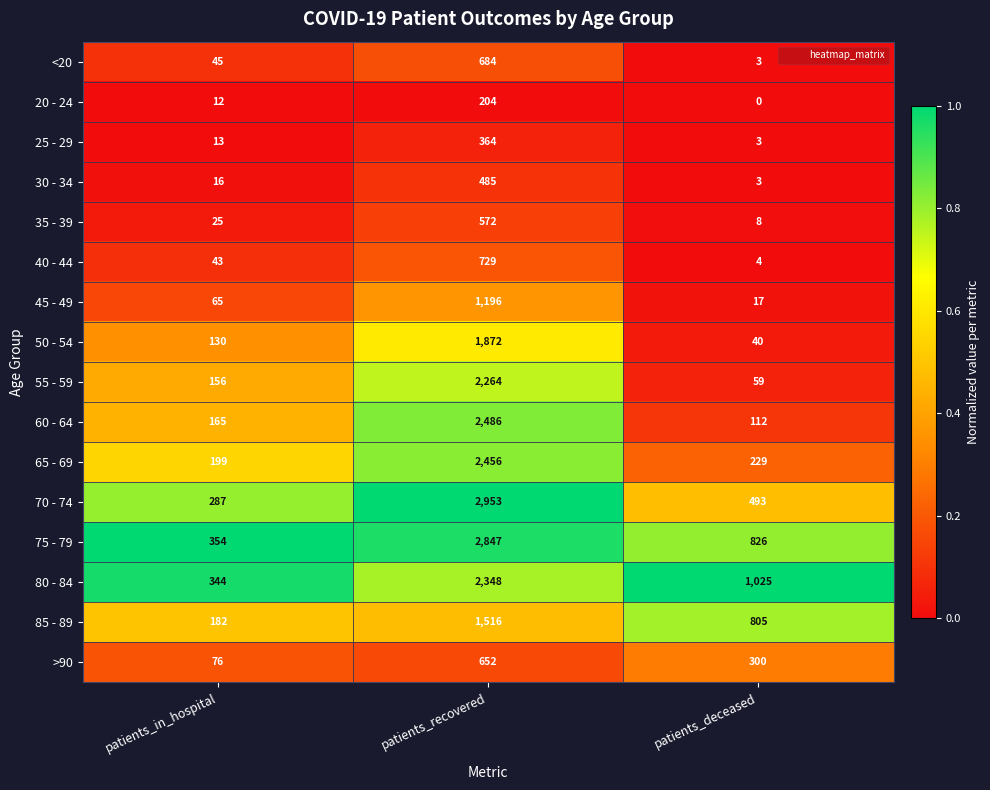

Which series has the widest spread of values?

70 - 74